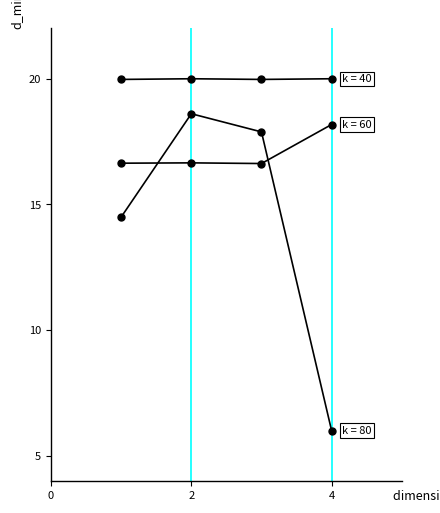

Is it true that MANTEAU equals 25.3 at 4?

False